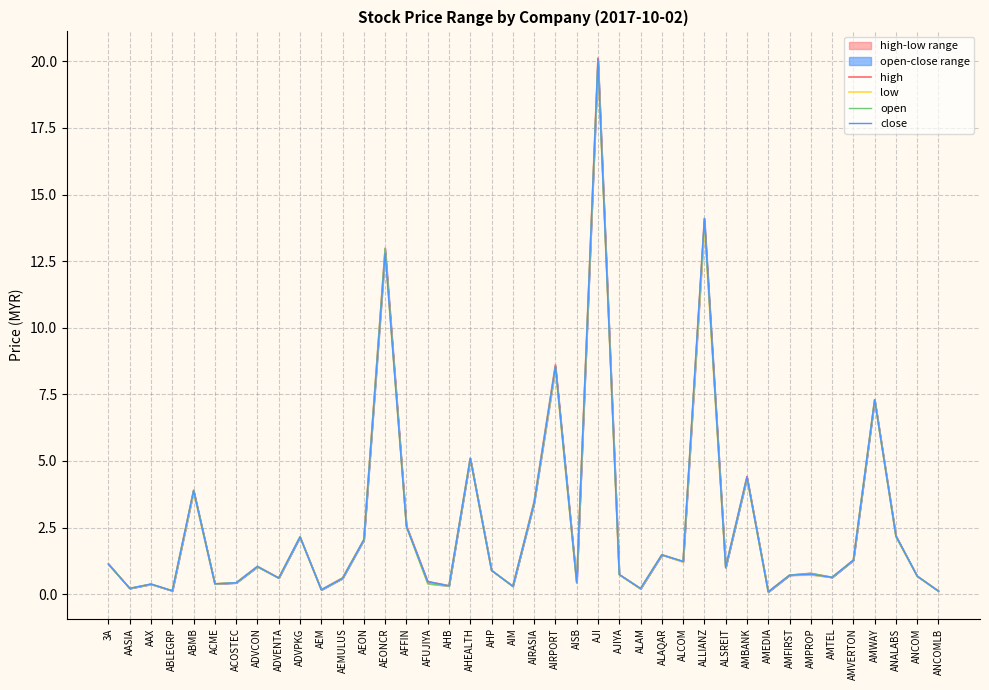

Is this an area chart (filled region under the line)?

No